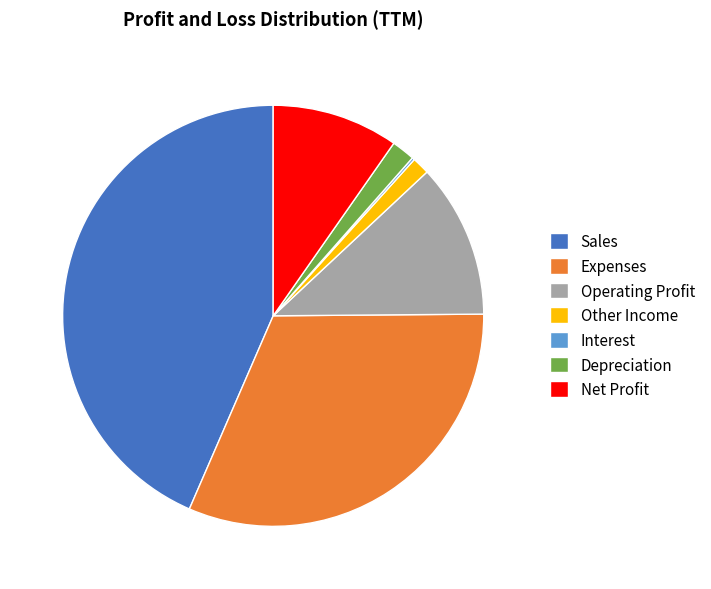

Is it true that Expenses is 32% of the pie?

True